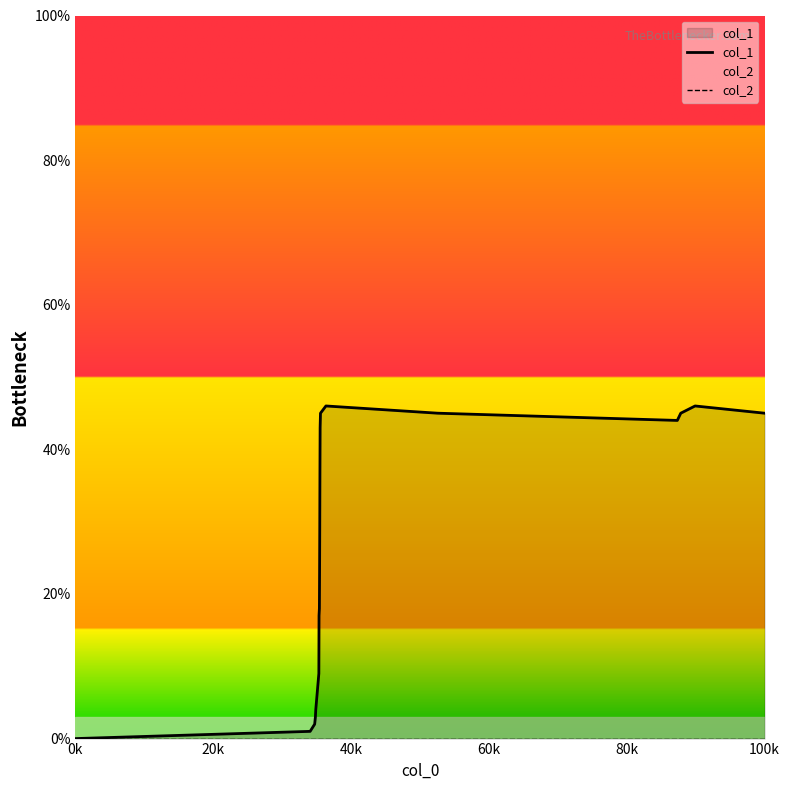

Reading right to left, list all the values displayed in this chart.

col_1: 45	46	45	44	45	46	45	43	37	29	23	18	17	9	4	3	2	1	0
col_2: 0	0	0	0	0	0	0	0	0	0	0	0	0	0	0	0	0	0	0